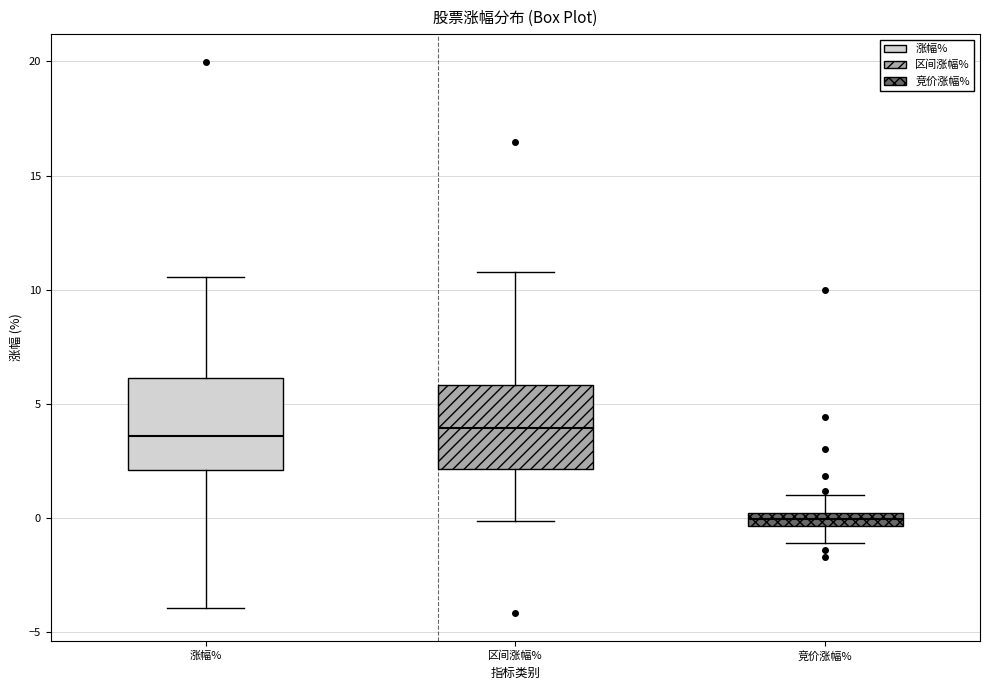

Where is the lower edge of the box for 竞价涨幅% on the y-axis? The values are not printed on the chart, so give them approximately, as read against the axis.

-0.5